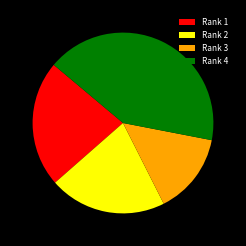

Rank the categories by value from highest to lowest.

Rank 4, Rank 1, Rank 2, Rank 3